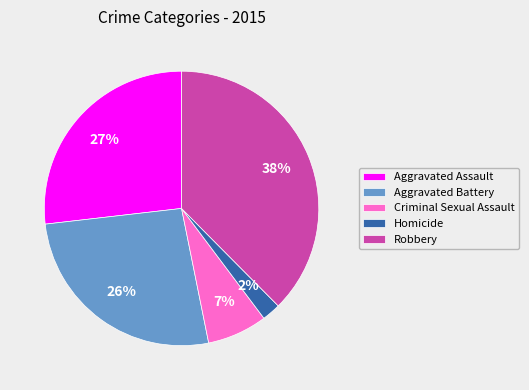

To the nearest percent, what is the combined percentage of Aggravated Battery and Robbery?

64%